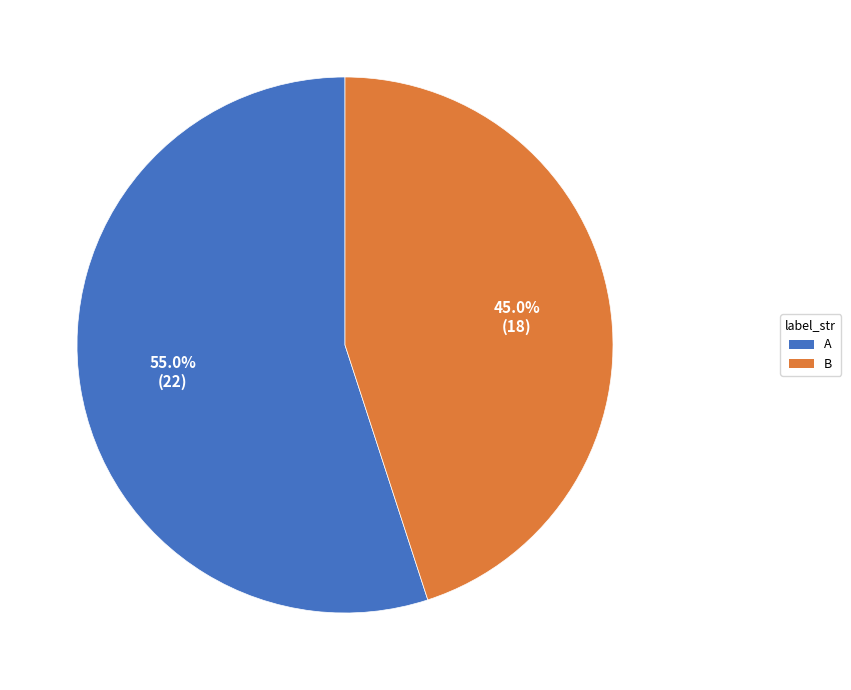

To the nearest percent, what is the average slice percentage?

50%